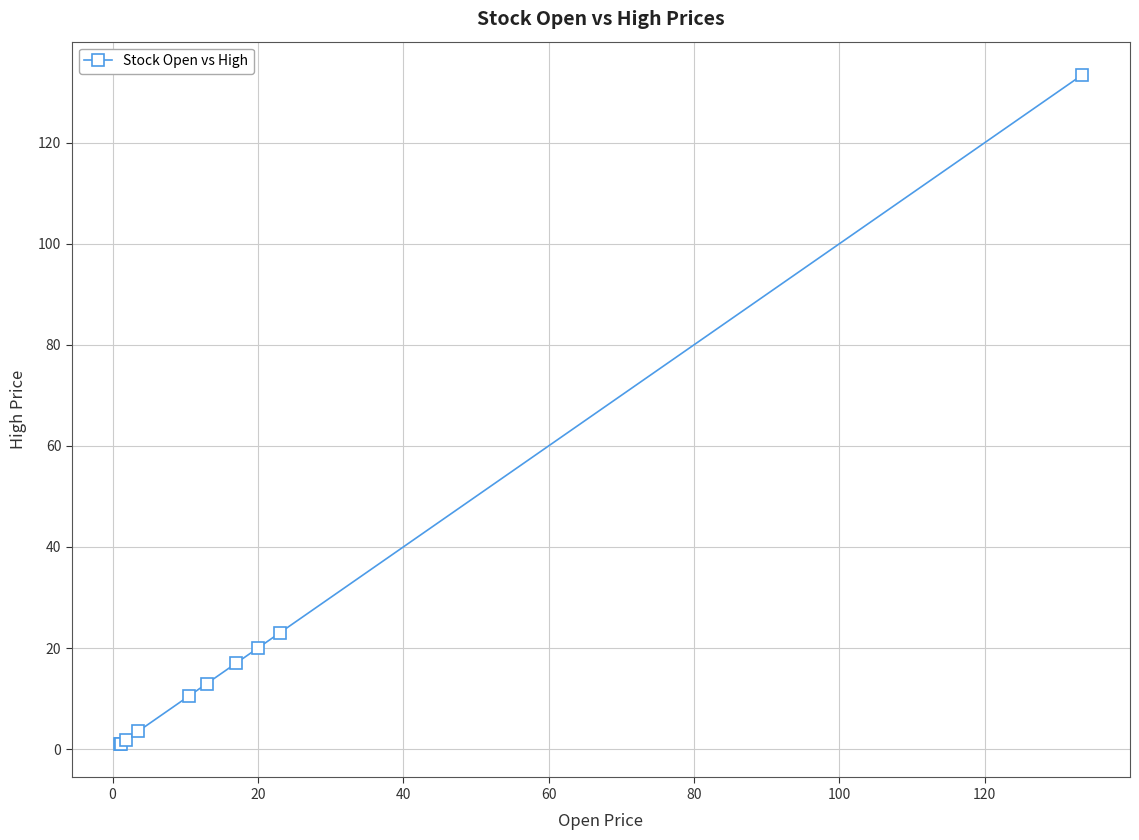

What is the value of the 10th point from the left?

133.4